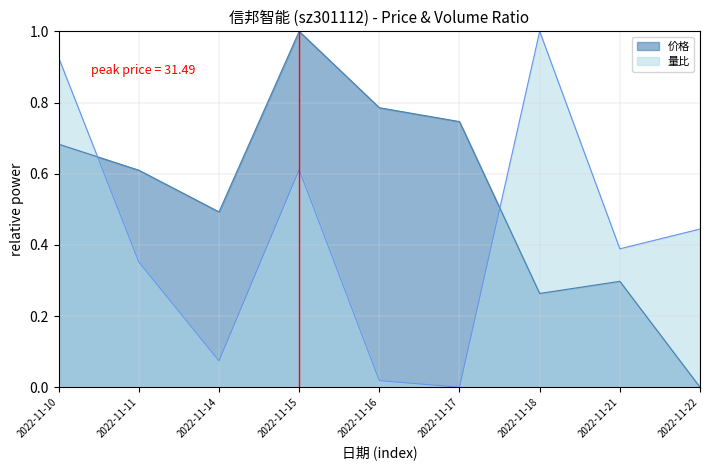

At which label does 价格 reach its peak?

2022-11-15